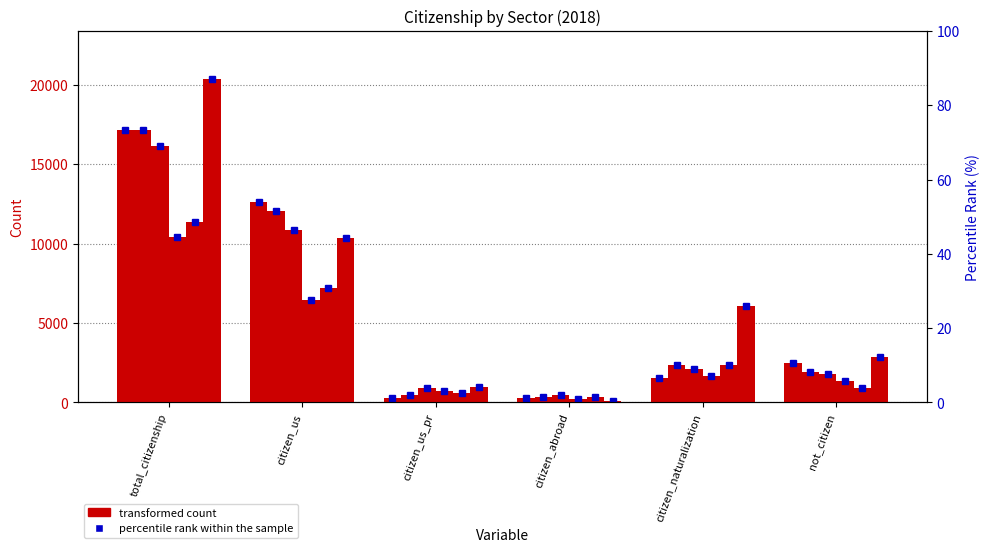

At which category is the sum across all series the highest?

total_citizenship